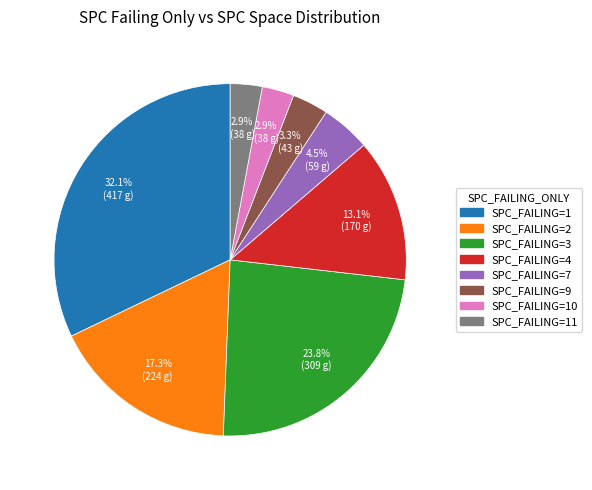

Does any single category account for the majority?

No